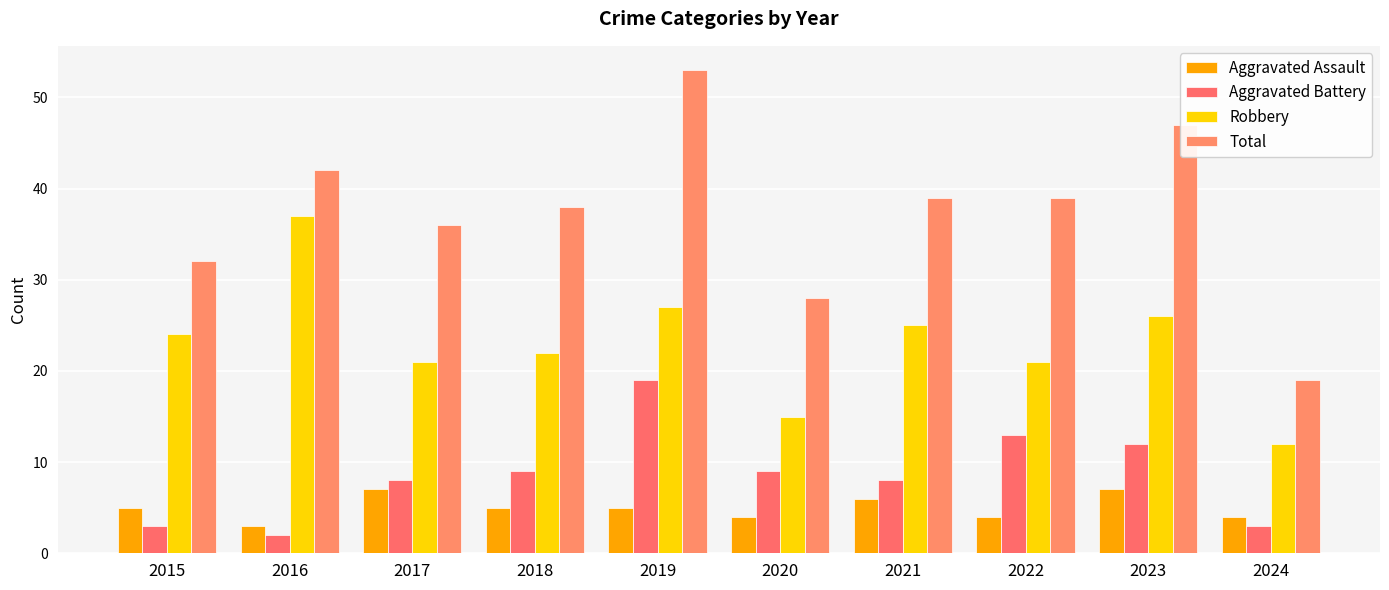

At which label does Total reach its peak?

2019